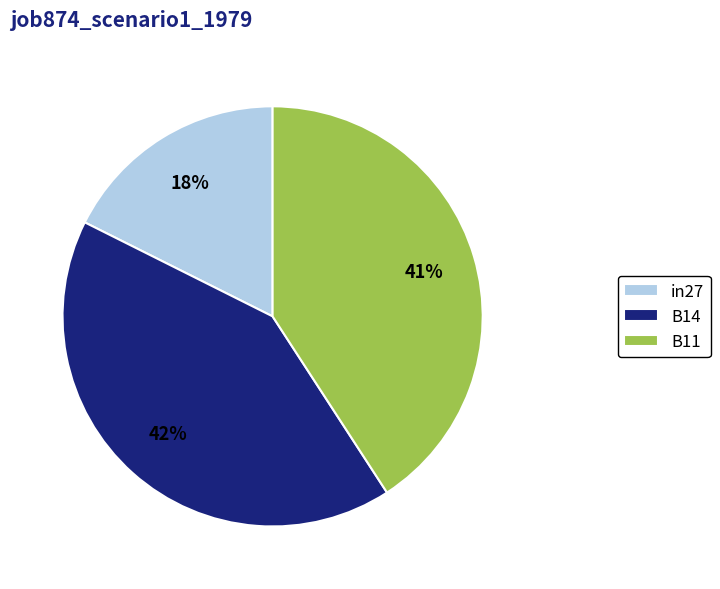

Which slice is the largest?

B14